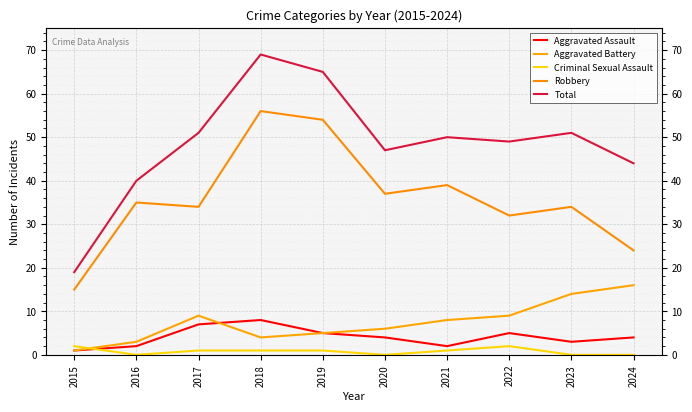

After their last crossing, which series has the higher values: Criminal Sexual Assault or Aggravated Assault?

Aggravated Assault